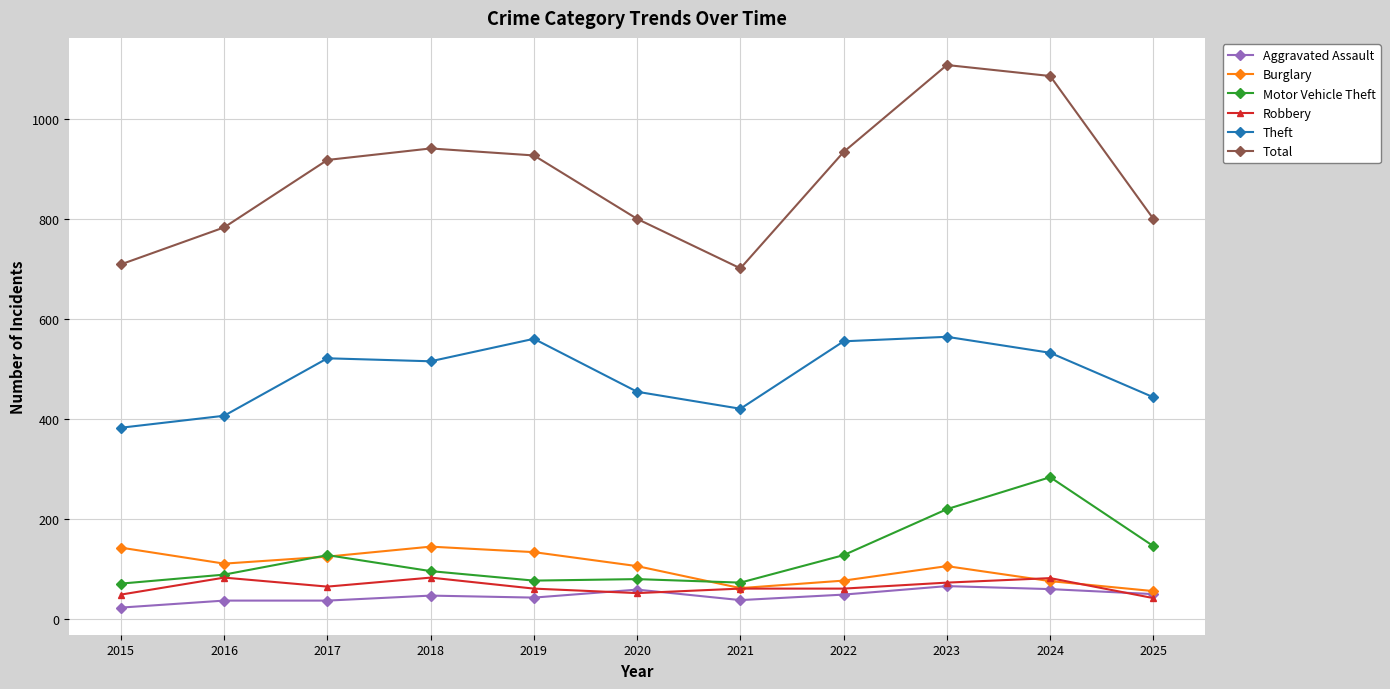

Which series has the largest total across all categories?

Total